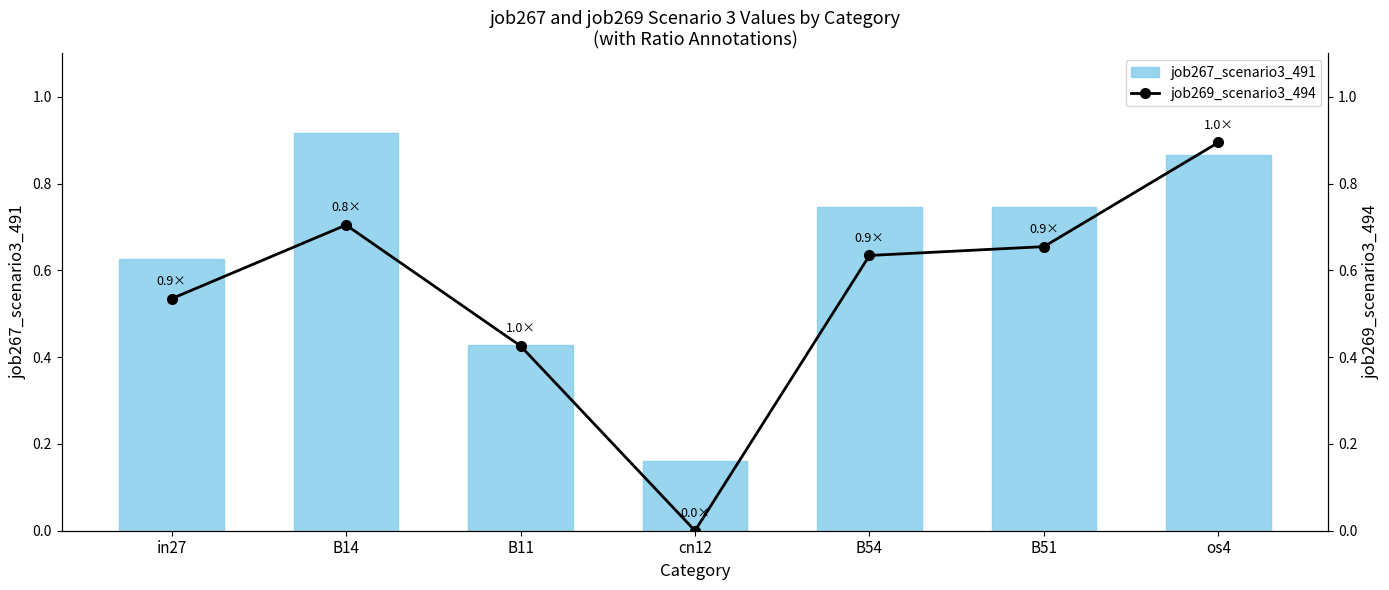

Is the value of job267_scenario3_491 at cn12 greater than the value of job269_scenario3_494 at B14?

No